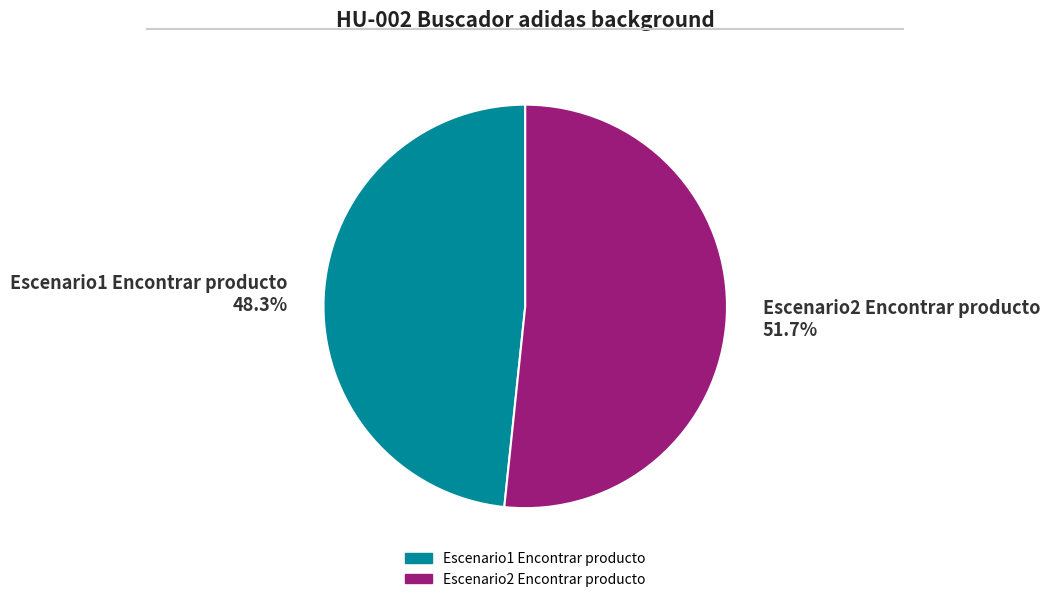

What is the ratio of the value at Escenario2 Encontrar producto to the value at Escenario1 Encontrar producto?

1.1